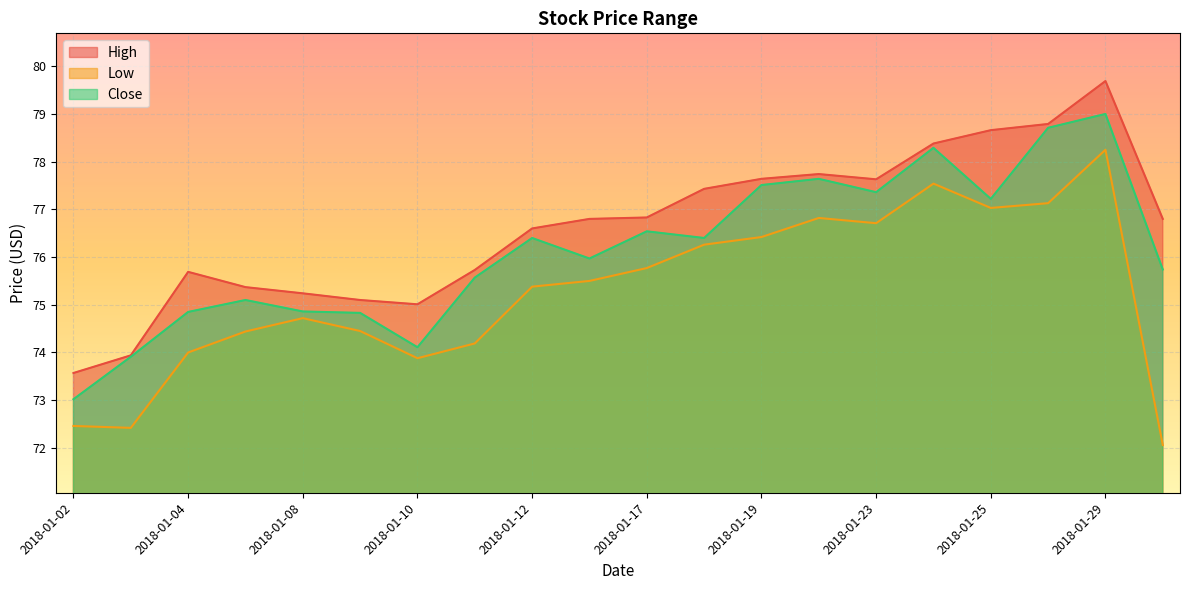

Reading left to right, transcribe all the data shown in this chart.

High: 73.6	73.9	75.7	75.4	75.2	75.1	75.0	75.7	76.6	76.8	76.8	77.4	77.6	77.7	77.6	78.4	78.7	78.8	79.7	76.8
Low: 72.5	72.4	74.0	74.4	74.7	74.5	73.9	74.2	75.4	75.5	75.8	76.3	76.4	76.8	76.7	77.5	77.0	77.1	78.2	72.1
Close: 73.0	73.9	74.8	75.1	74.9	74.8	74.1	75.6	76.4	76.0	76.5	76.4	77.5	77.6	77.4	78.3	77.2	78.7	79.0	75.7